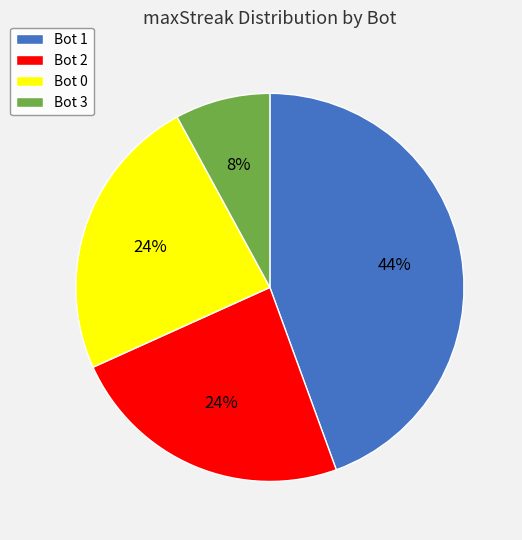

Is it true that Bot 0 is 24% of the pie?

True